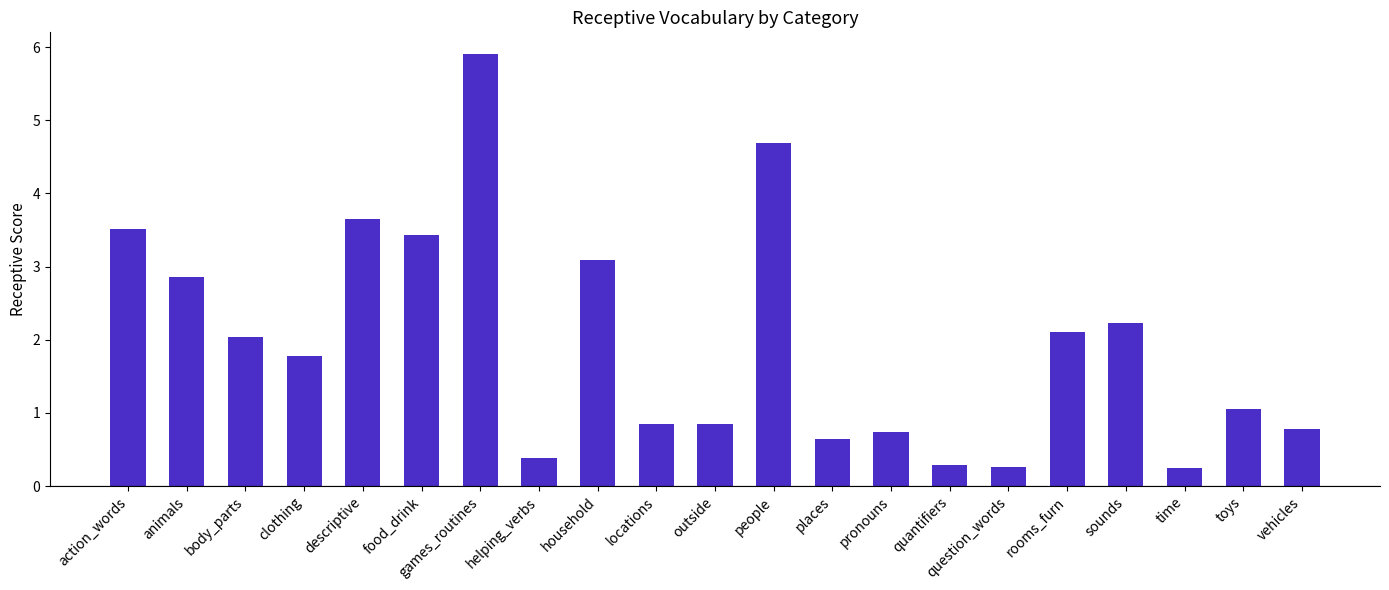

Is it true that the value at time is 0.2?

True